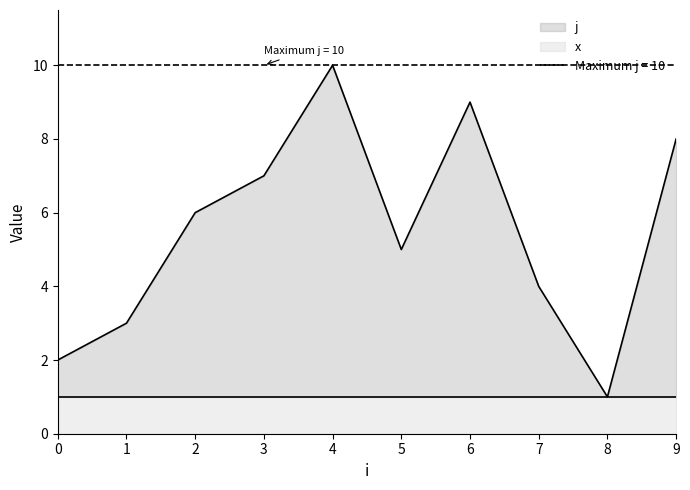

How many points are higher than both their immediate neighbors (excluding endpoints)?

2